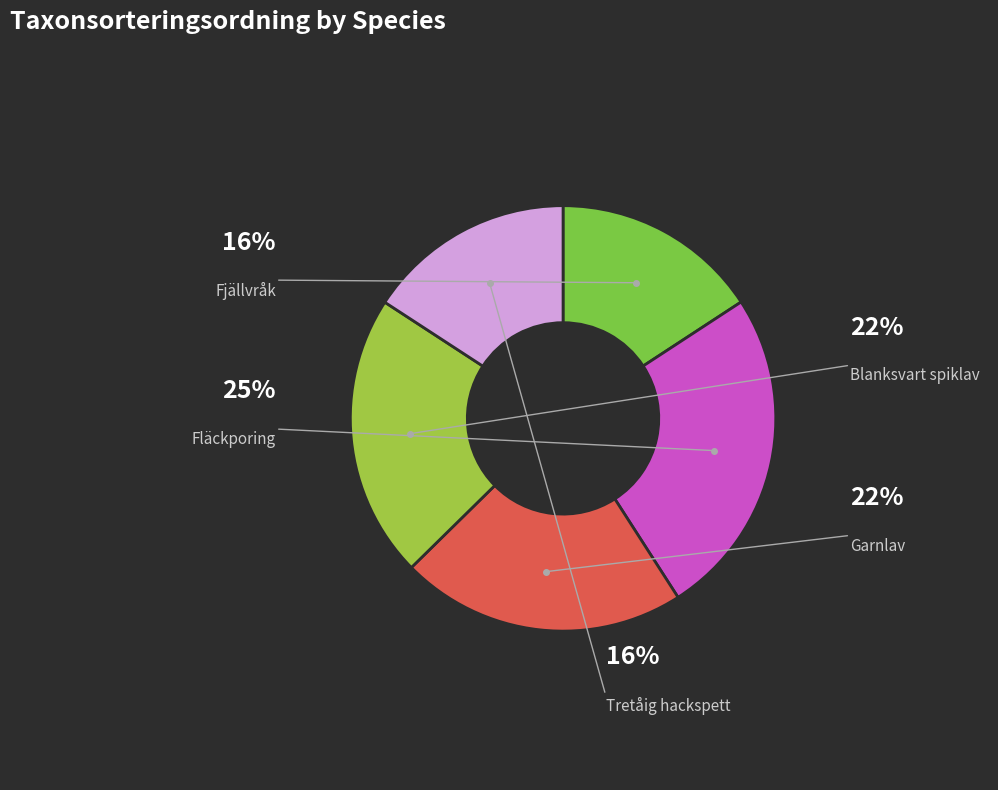

The Tretåig hackspett slice represents 25% of the pie. True or false?

False